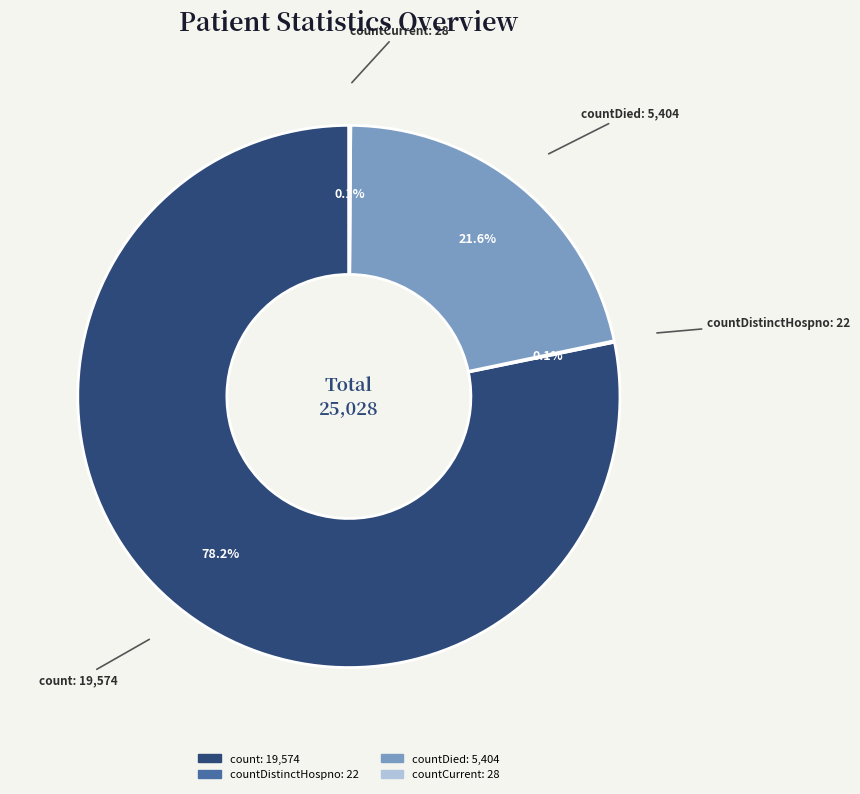

Is there a majority slice in this chart?

Yes